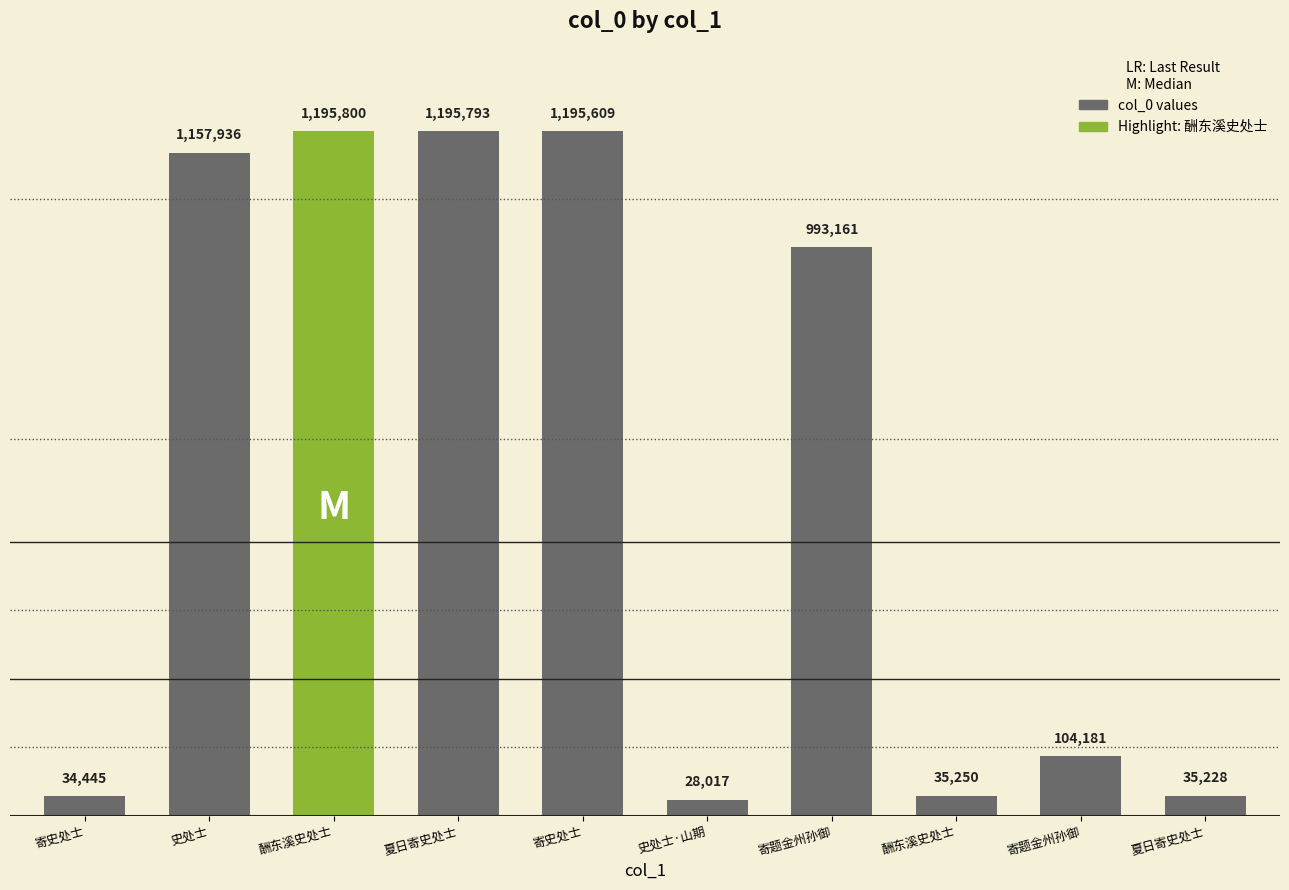

Are the bars grouped side by side (vs. stacked)?

No